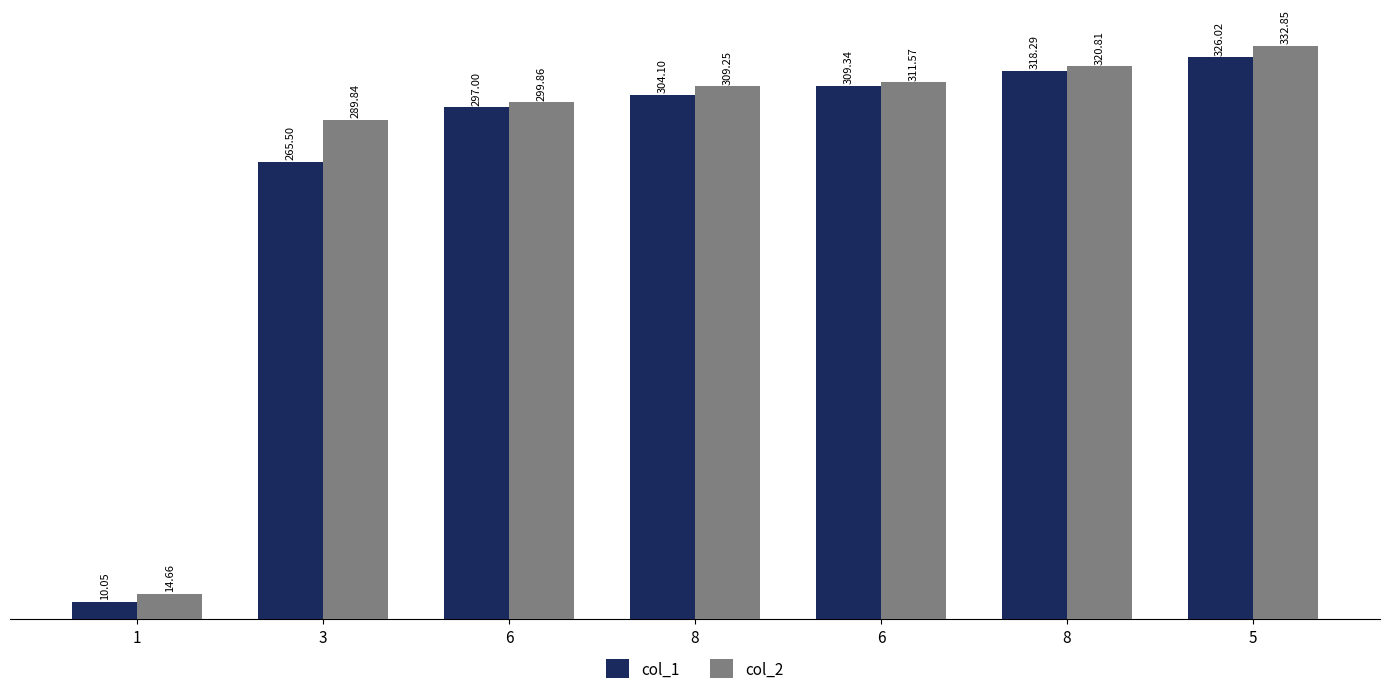

Rank the series at 6 from highest to lowest value.

col_2, col_1